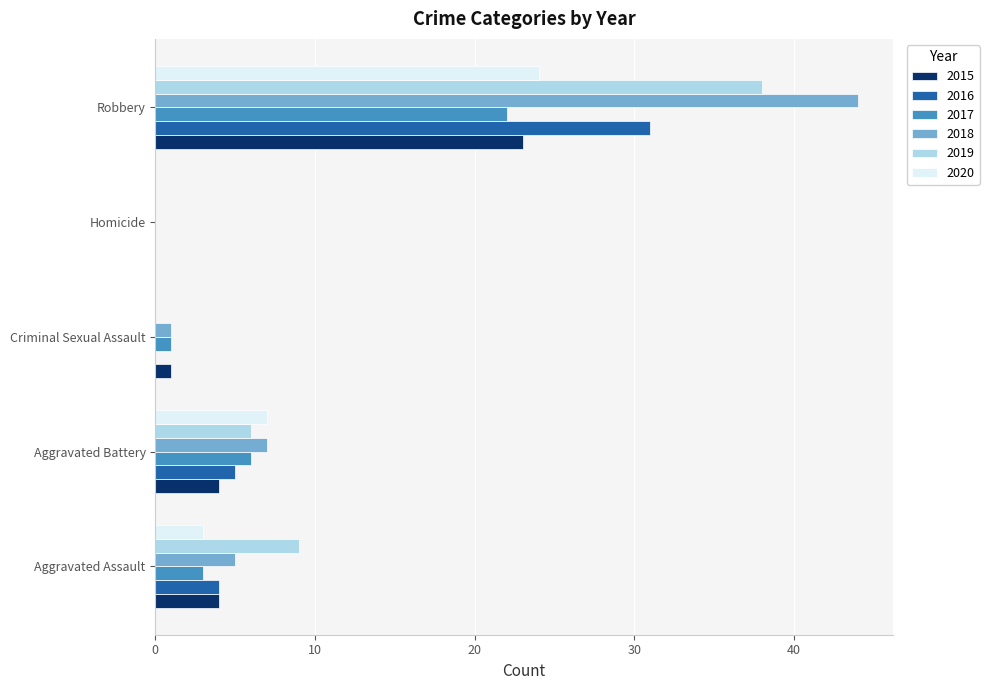

Between Aggravated Assault and Criminal Sexual Assault, which series saw the biggest shift?

2019